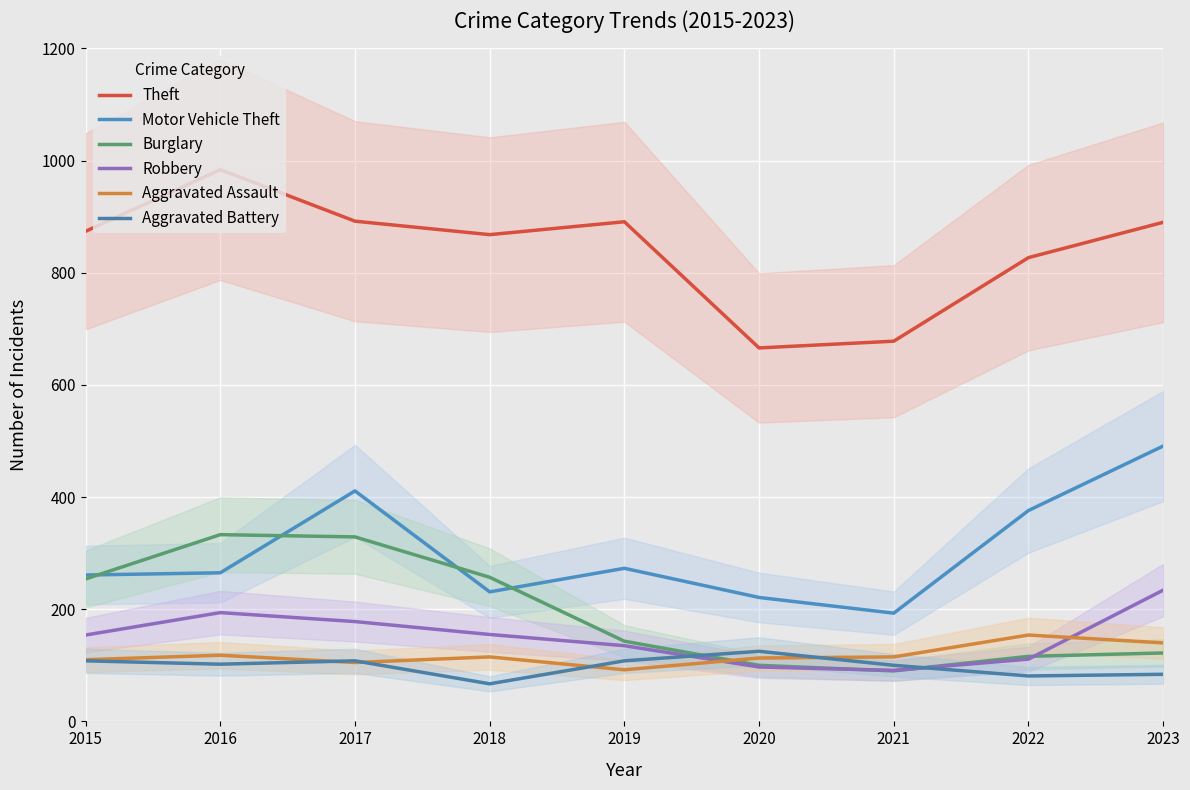

Which category has the lowest value in the Burglary series?

2021